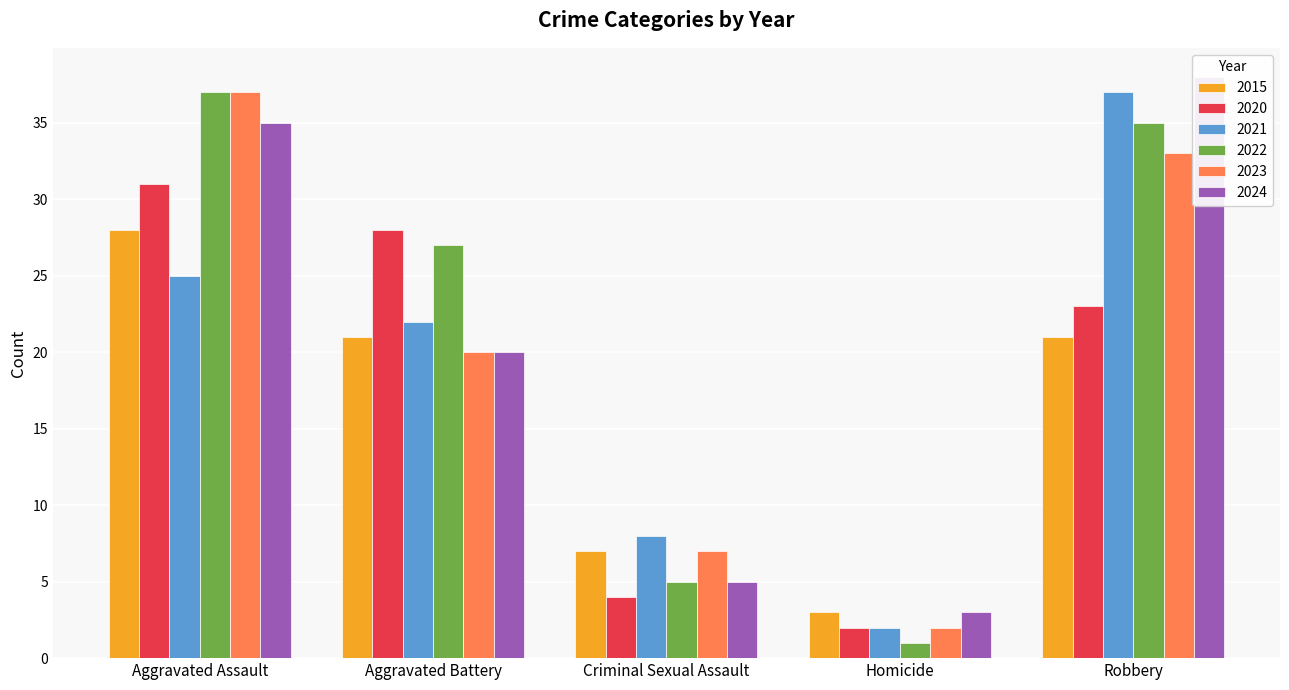

What are all the series names shown in the legend?

2015, 2020, 2021, 2022, 2023, 2024